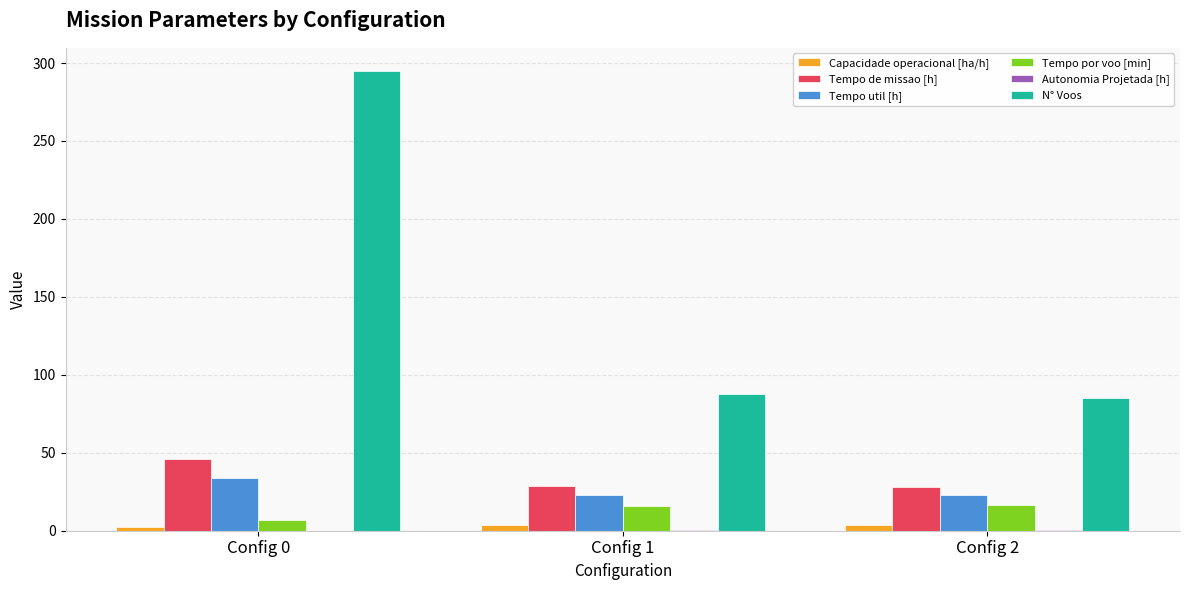

What is the sum of the N° Voos values at Config 2 and Config 0?

380.0